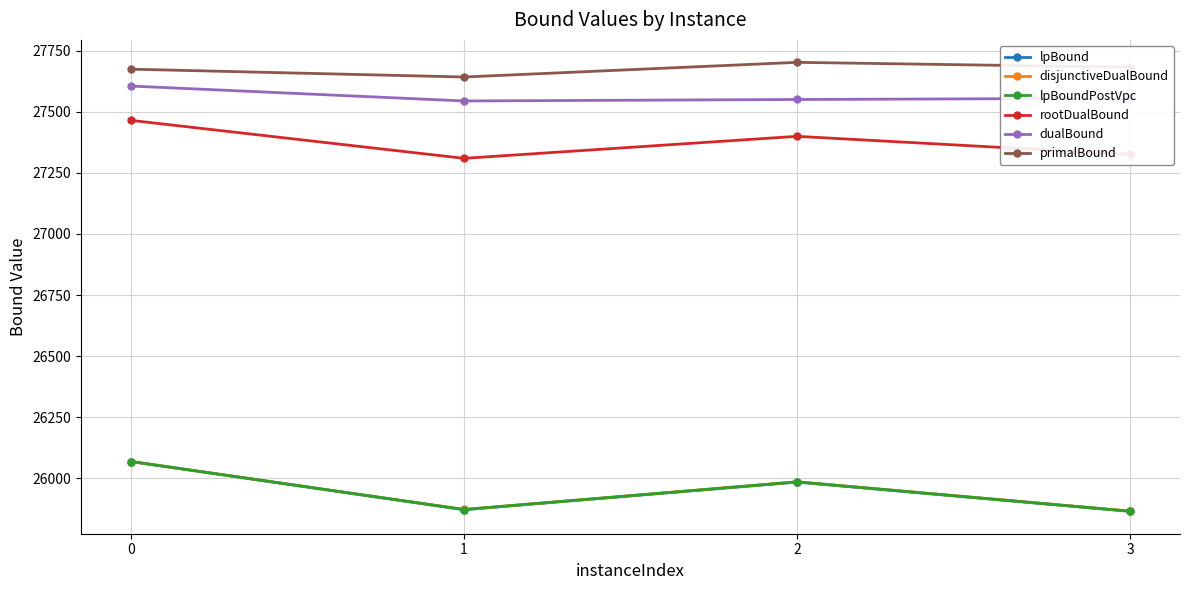

What is the sum of all primalBound values?

110700.0